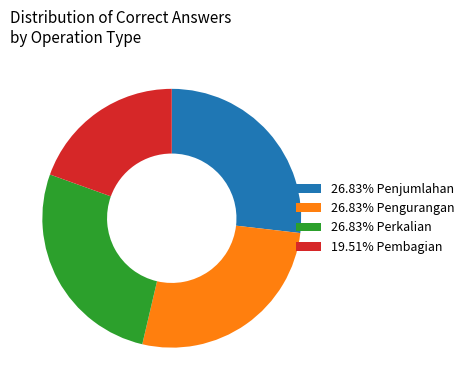

Combined, do 19.51% Pembagian and 26.83% Penjumlahan account for over 50%?

No